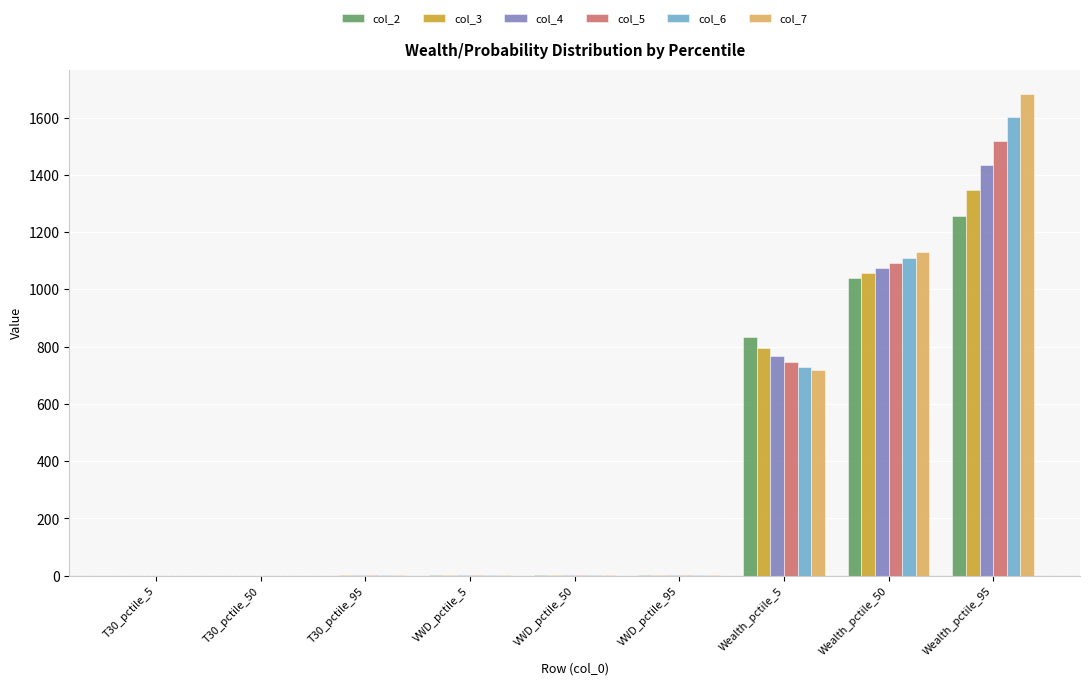

At which label does col_6 reach its peak?

Wealth_pctile_95